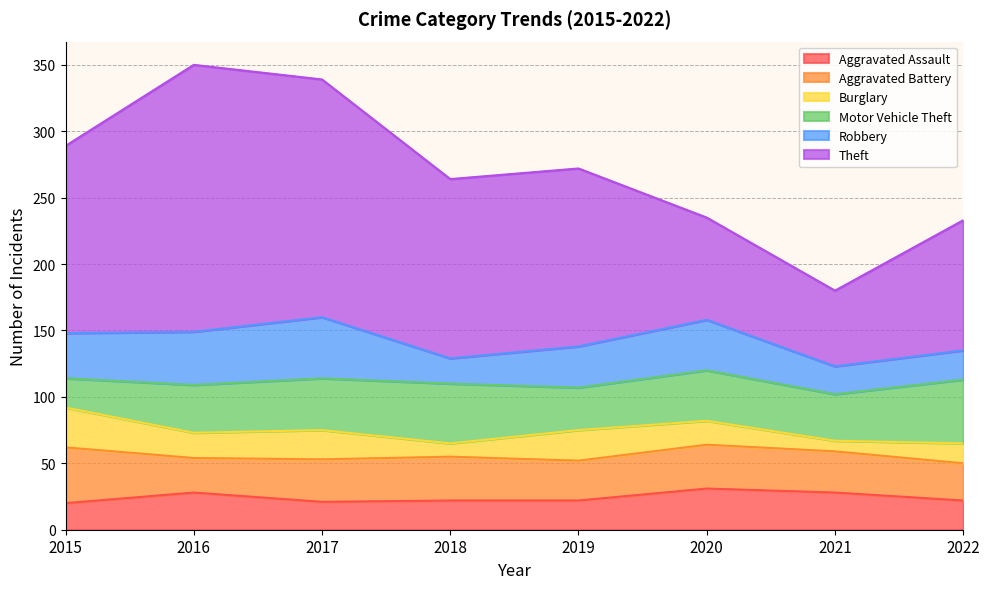

What is the sum of all Theft values?

1022